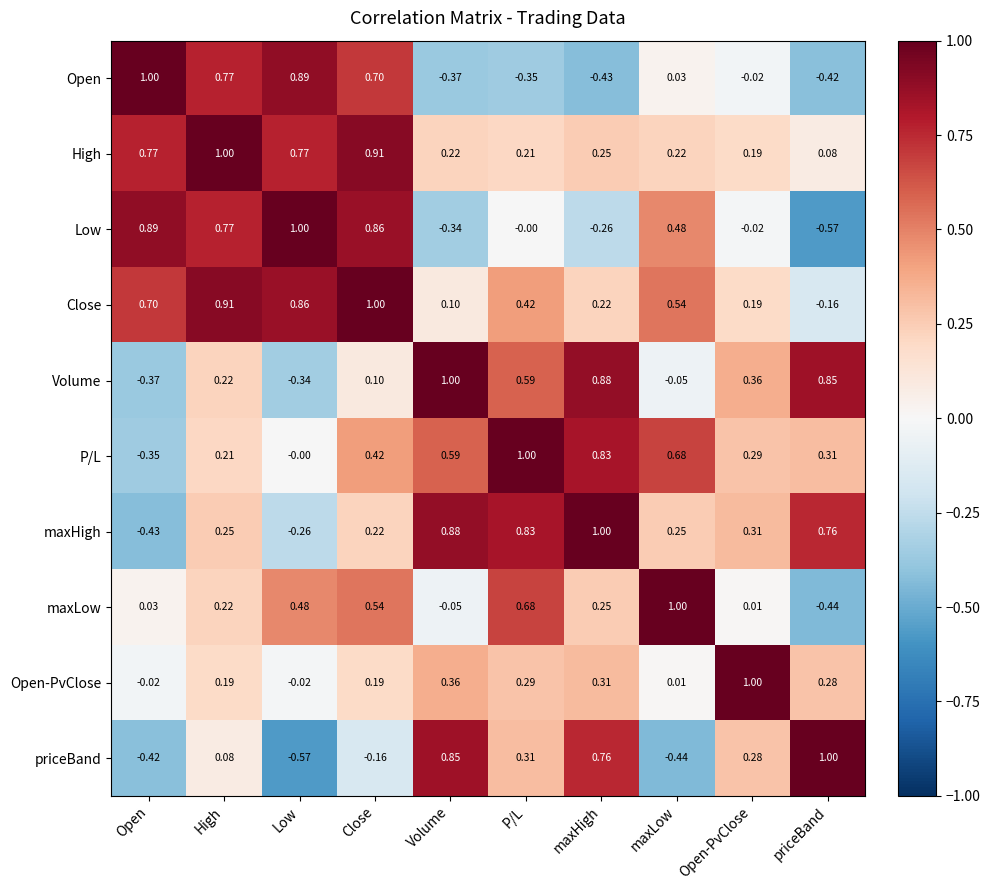

Which series changed the most between Close and Volume?

Low